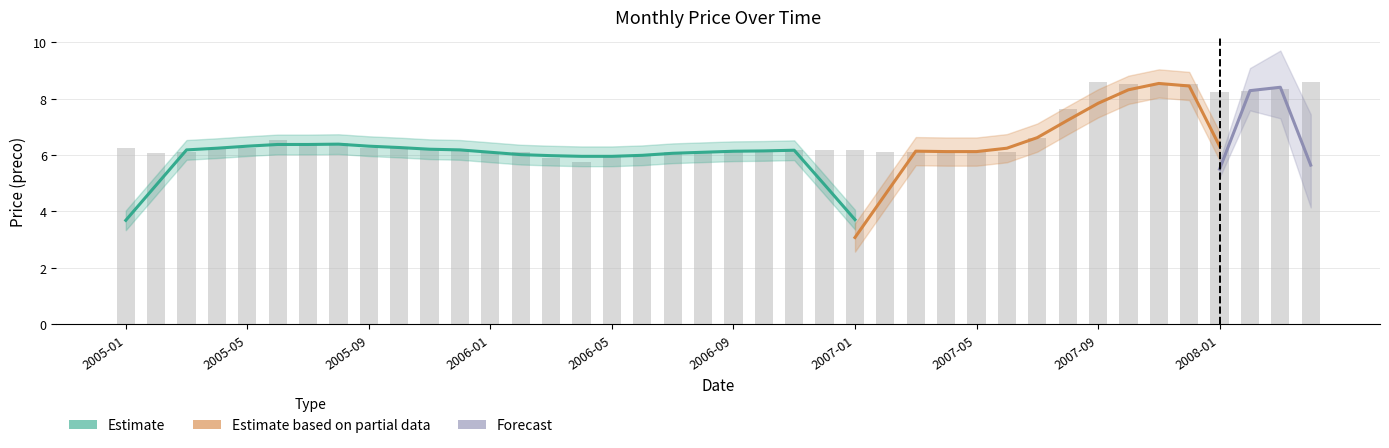

Does the chart contain stacked bars?

No